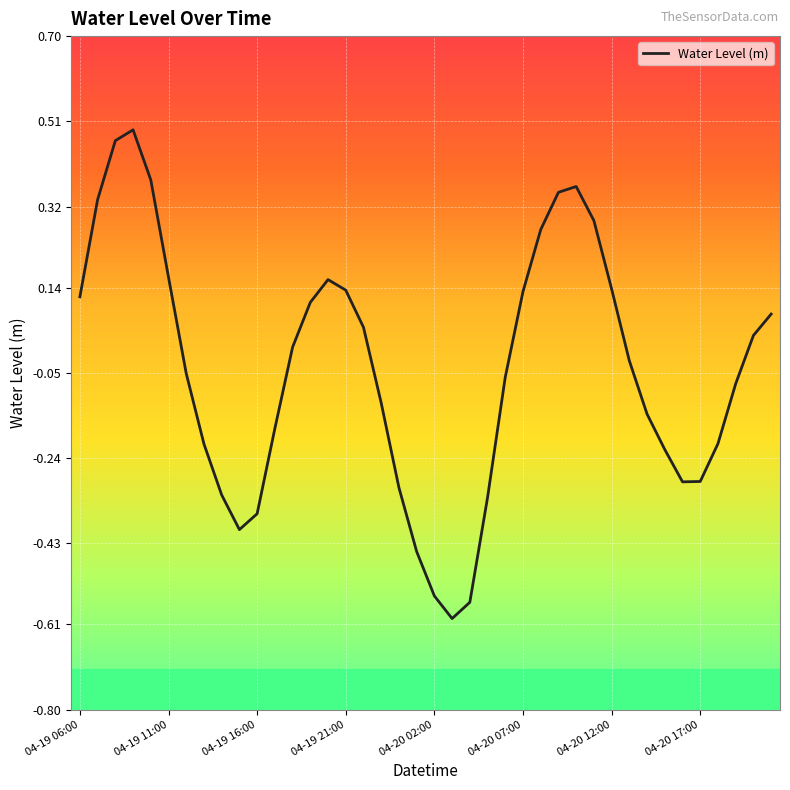

What is the difference between the maximum and minimum values?

1.1